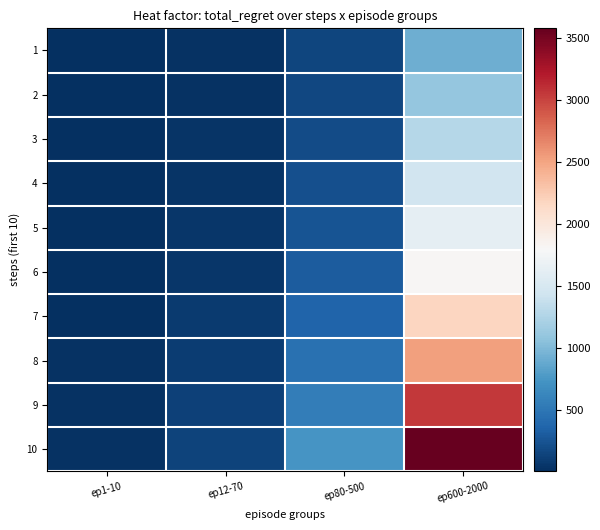

What is the total value across all series at ep1-10?

110